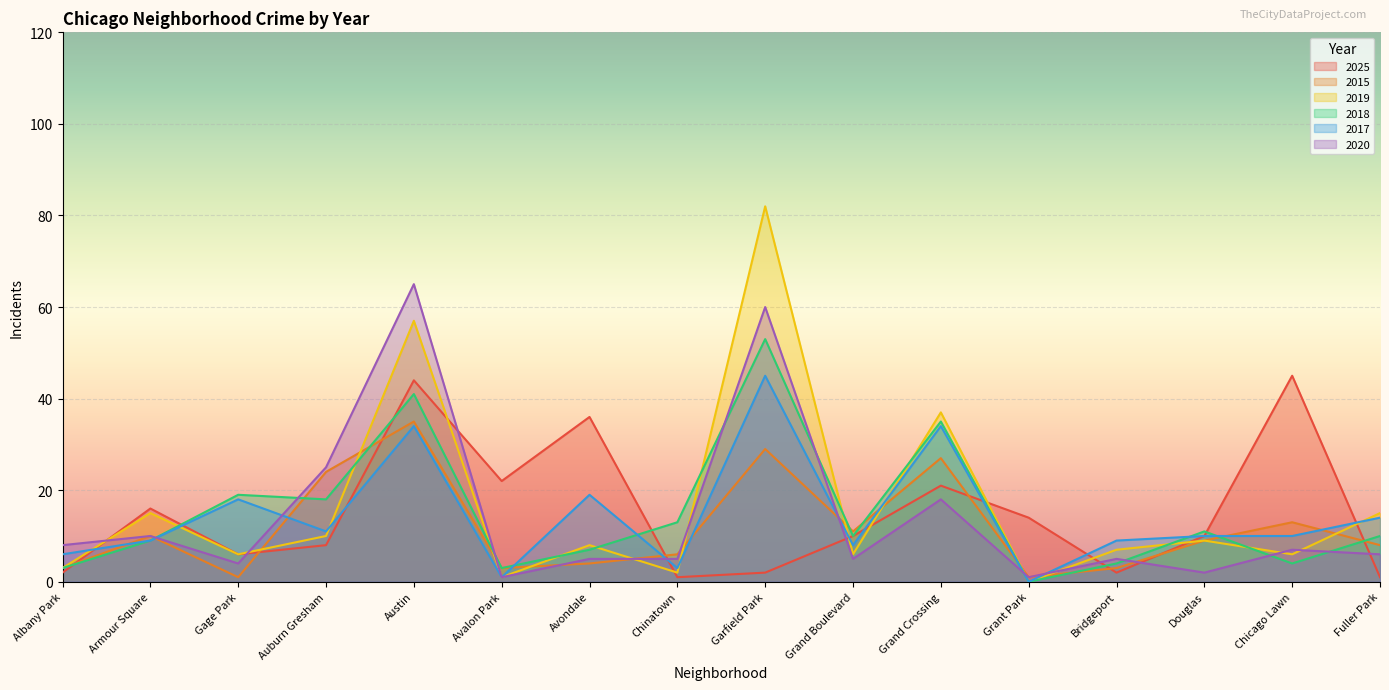

What position from the left is Bridgeport?

13